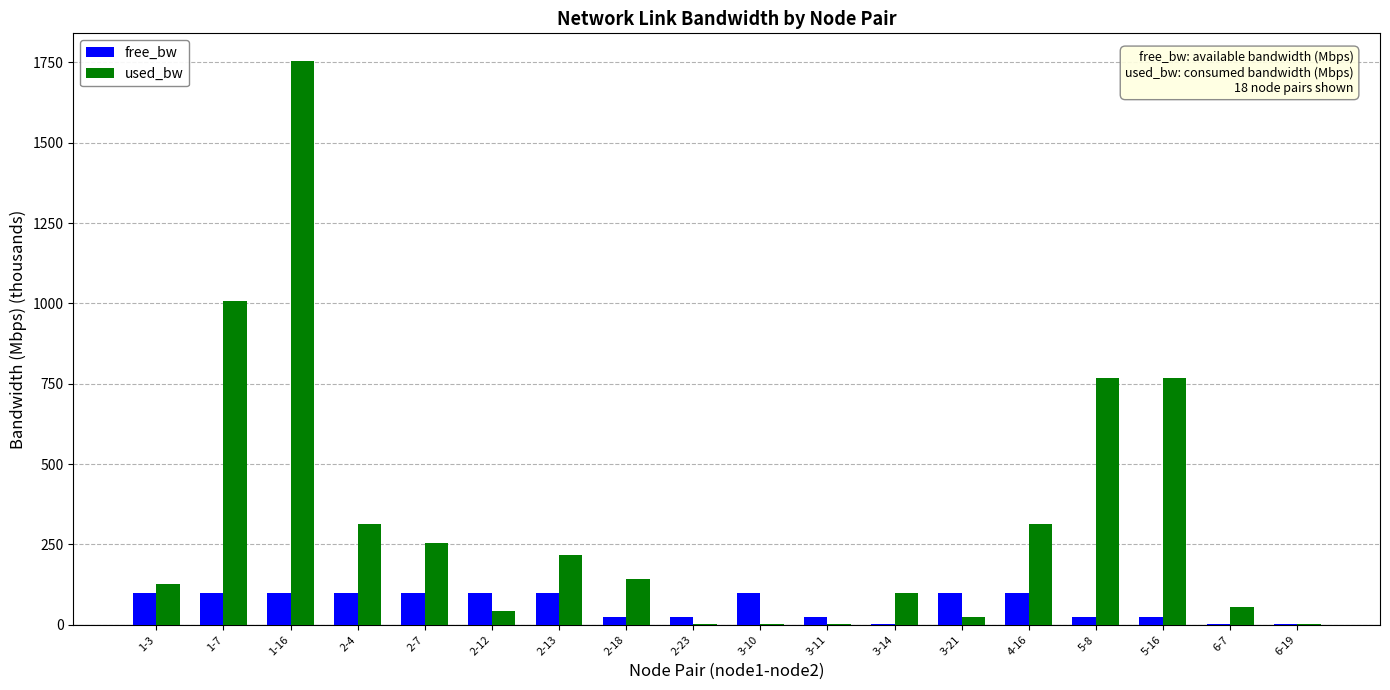

Which series has the largest total across all categories?

used_bw